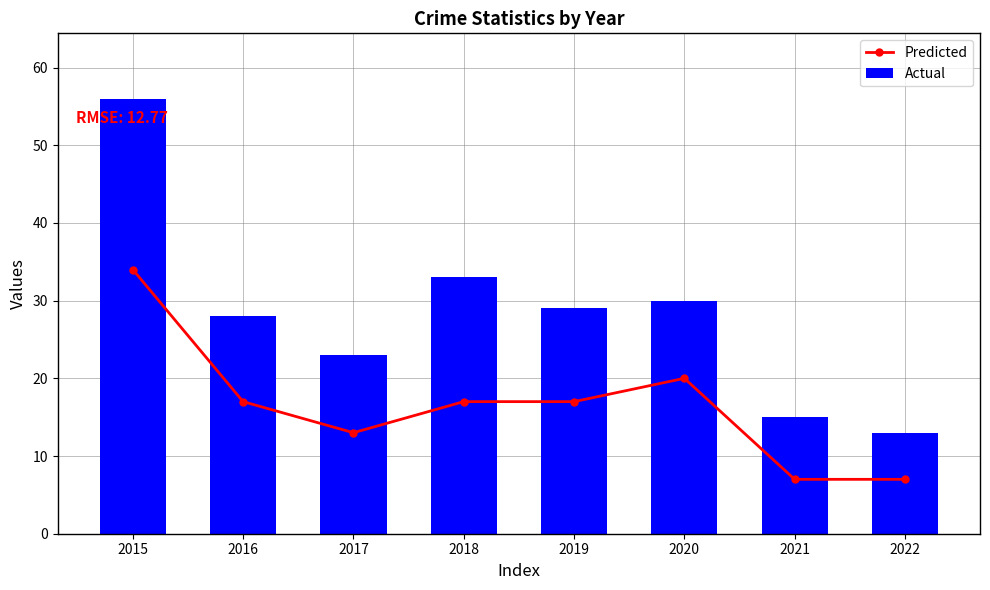

Is it true that Actual equals 23 at 2021?

False